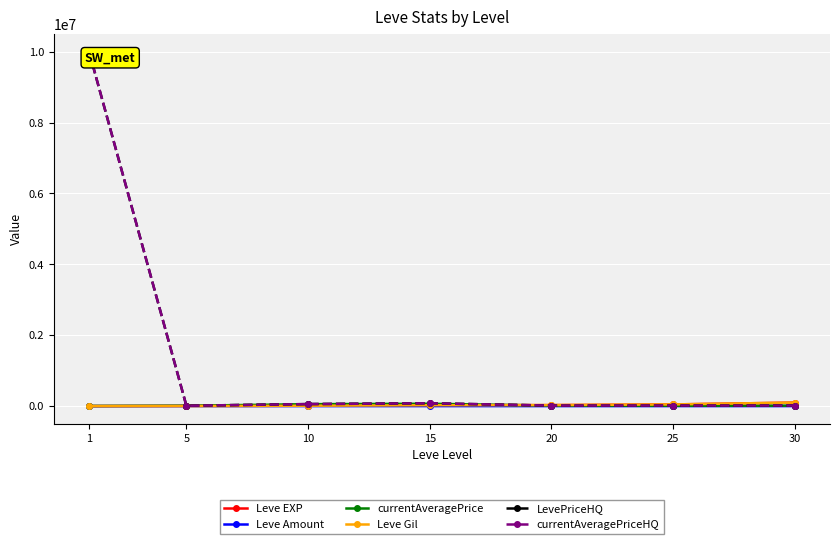

True or false: Leve Amount has more than 0 interior local peaks.

True